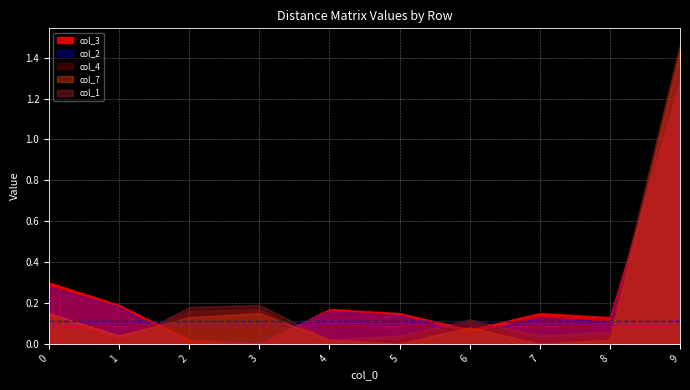

Rank the series at 0 from highest to lowest value.

col_3, col_2, col_7, col_4, col_1